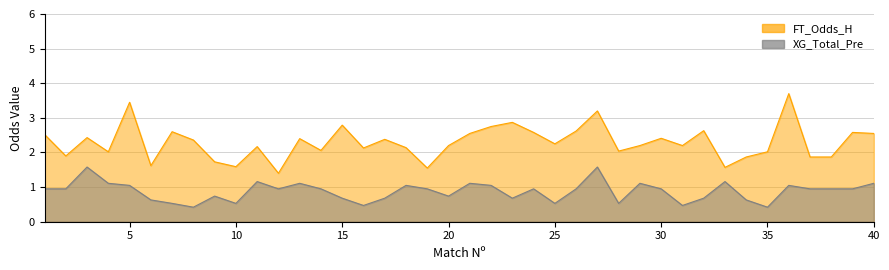

Is the value of XG_Total_Pre at 3 greater than the value of FT_Odds_H at 13?

No